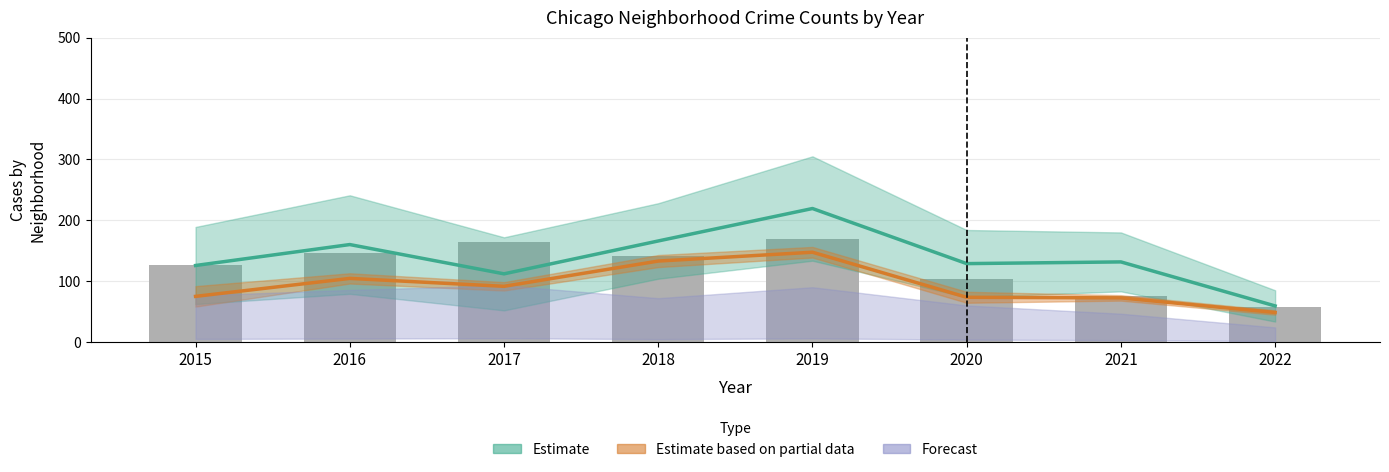

Where is the data nearest to the value 113?

2020